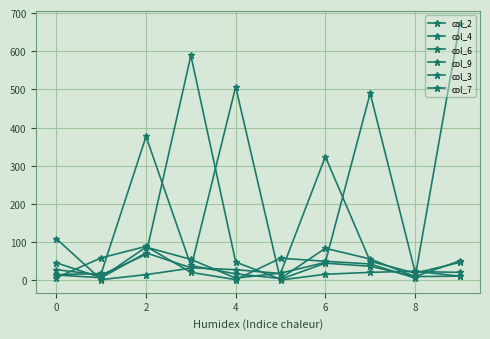

How many intersections are there between col_4 and col_6?

5